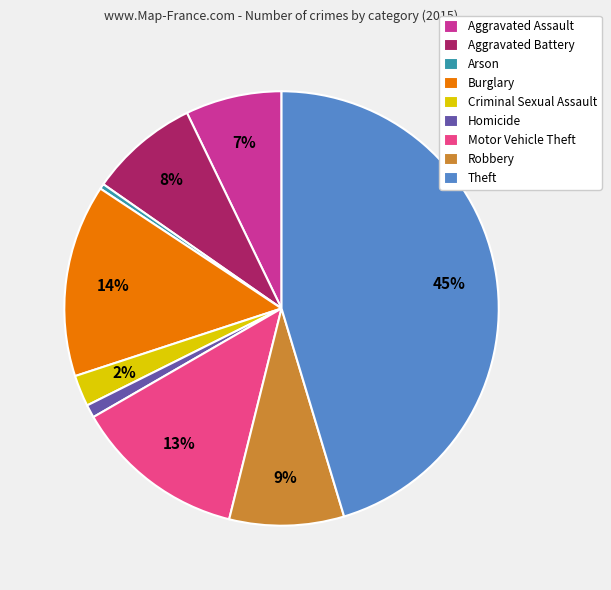

Which has a higher value, Robbery or Arson?

Robbery